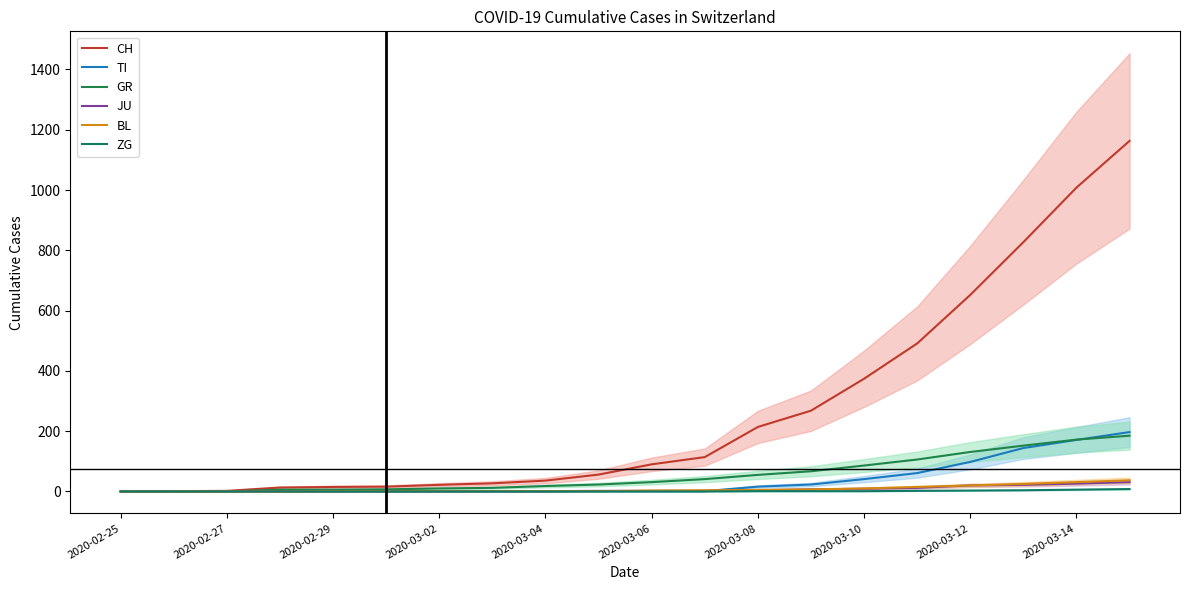

Reading left to right, extract all data points from this chart.

CH: 0	1	2	13	15	16	22	27	36	56	90	114	214	268	374	491	652	827	1008	1163
TI: 0	0	0	0	0	0	0	0	0	1	1	1	16	23	41	61	98	144	171	197
GR: 0	0	0	6	6	7	10	12	18	23	31	41	55	67	86	106	131	152	172	185
JU: 0	0	1	1	1	1	1	1	1	2	2	2	4	7	9	12	20	22	26	31
BL: 0	0	0	0	1	1	1	1	1	1	3	4	5	7	10	15	20	25	31	37
ZG: 0	0	0	0	0	0	0	0	0	0	0	0	1	1	1	2	3	4	6	8